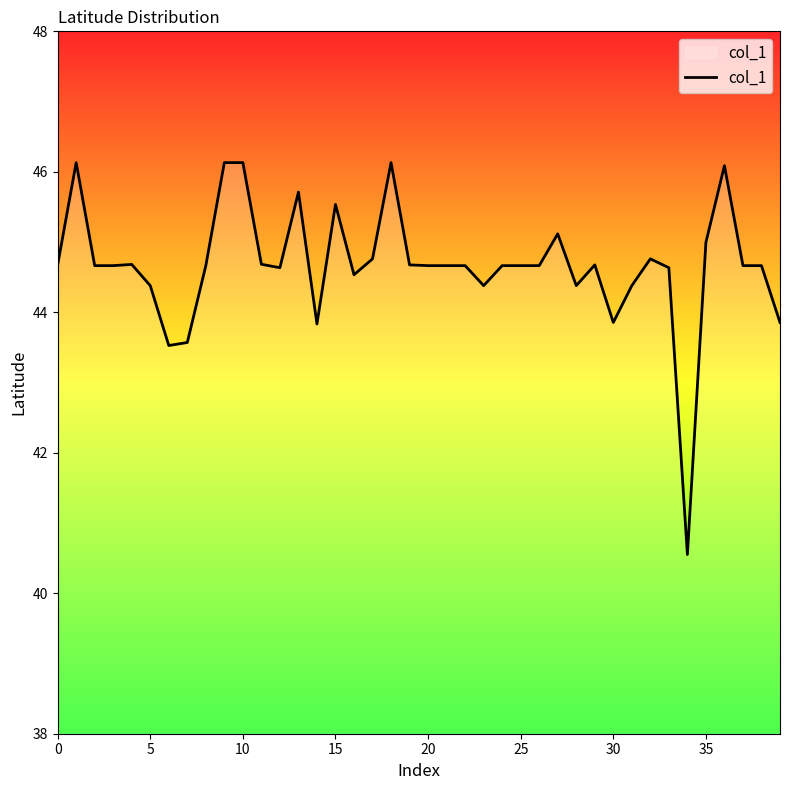

What is the maximum value shown in the chart?

46.1